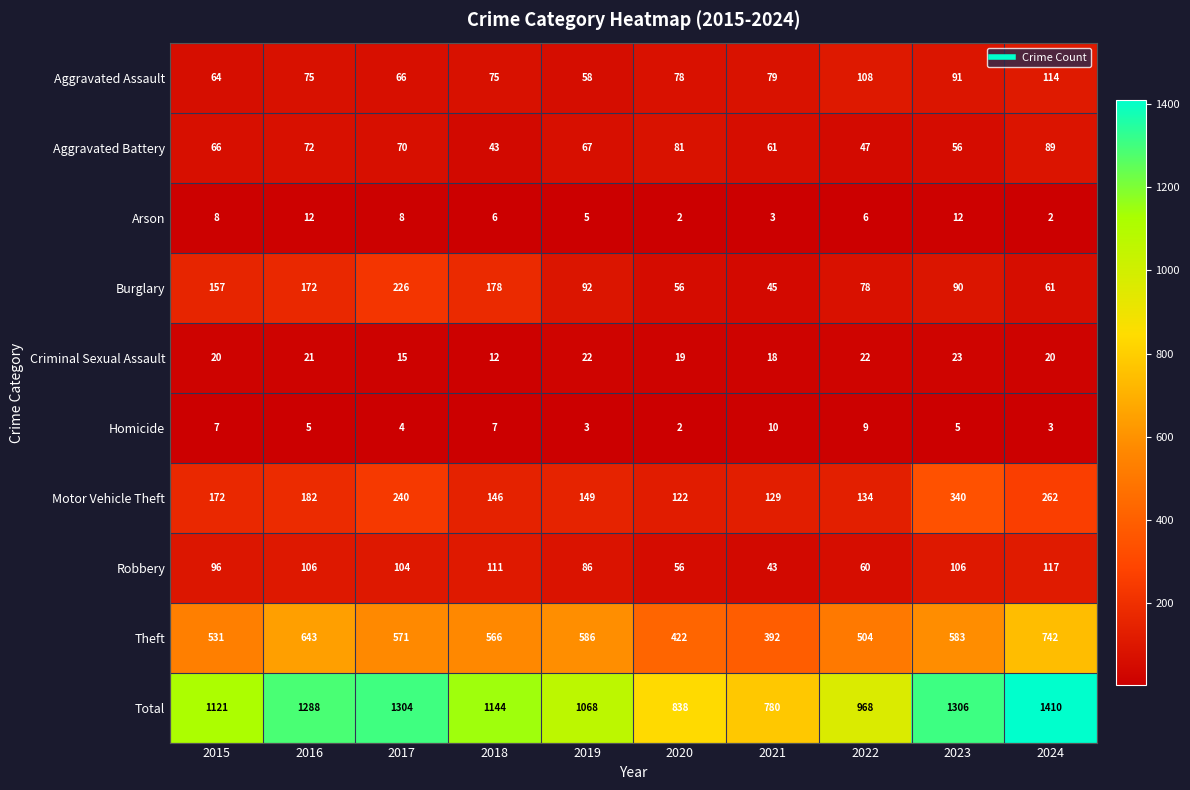

At which label does Burglary reach its minimum?

2021